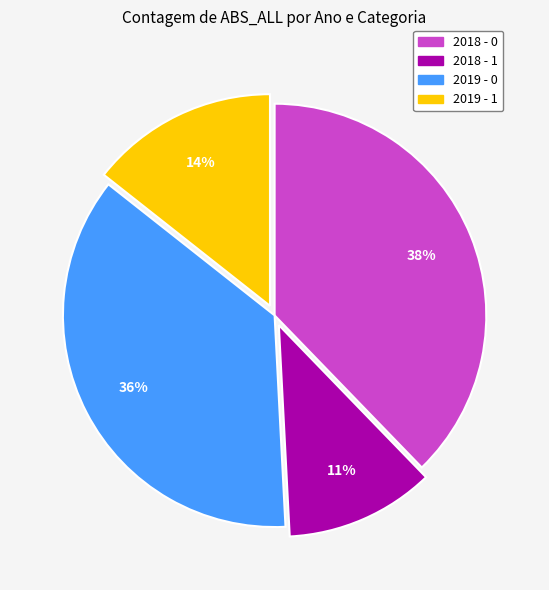

Rank the categories by value from highest to lowest.

2018 - 0, 2019 - 0, 2019 - 1, 2018 - 1